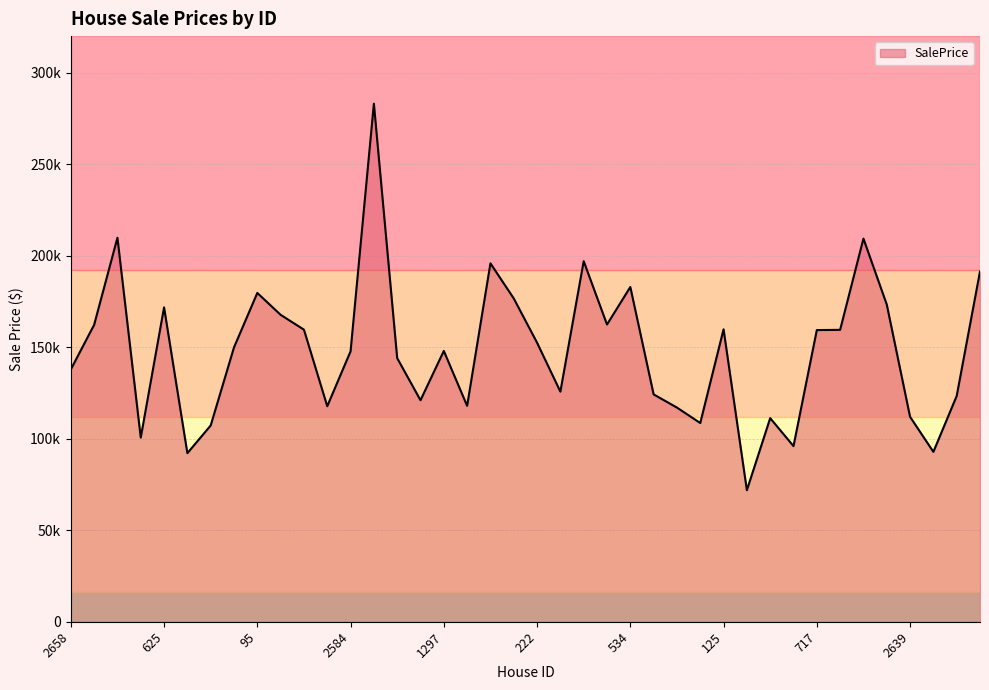

Is this an area chart (filled region under the line)?

Yes